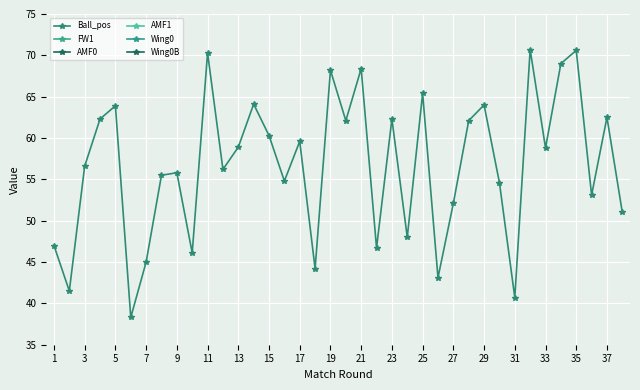

How many interior local peaks does the Ball_pos series have?

13